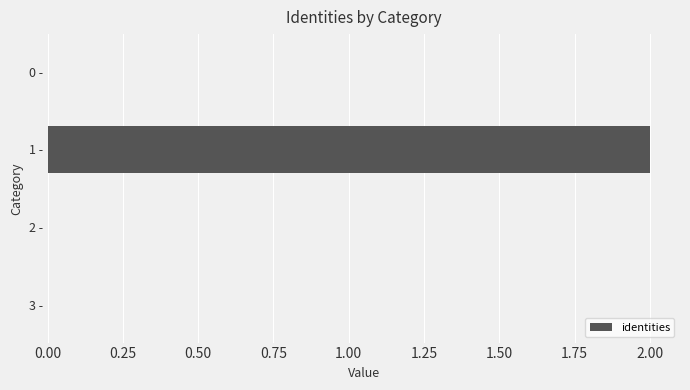

Reading top to bottom, what are all the values shown in this chart?

0 -=0	1 -=2	2 -=0	3 -=0